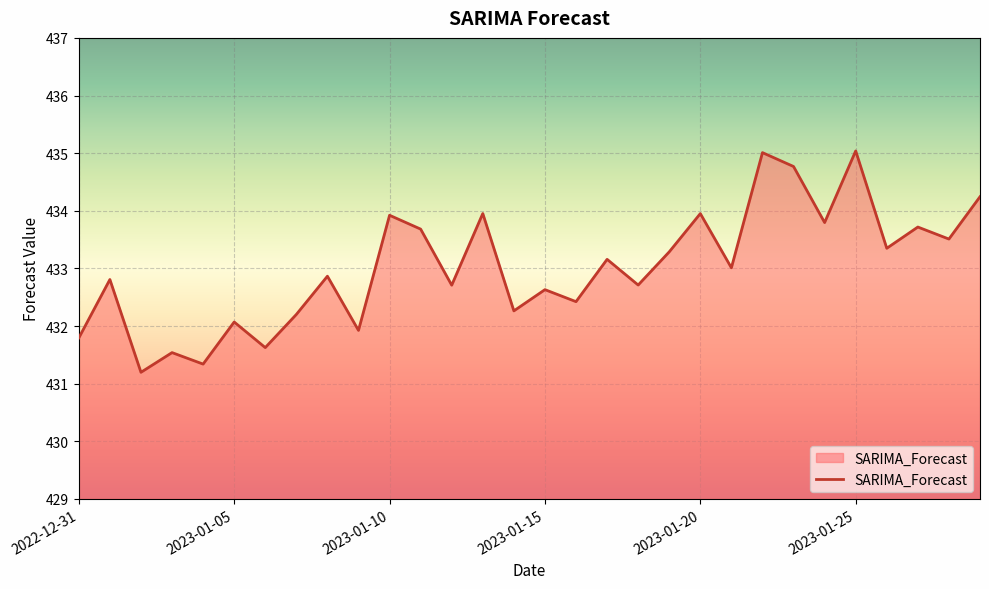

What is the maximum value shown in the chart?

435.0